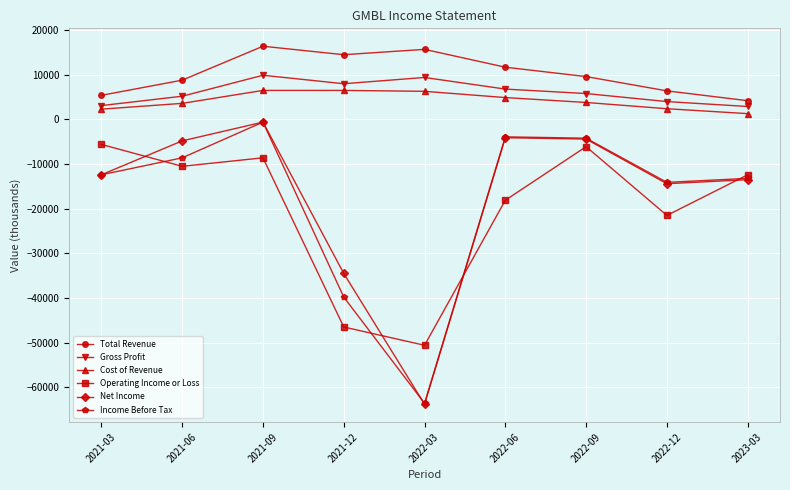

What is the total value across all series at 2022-03?

-146600